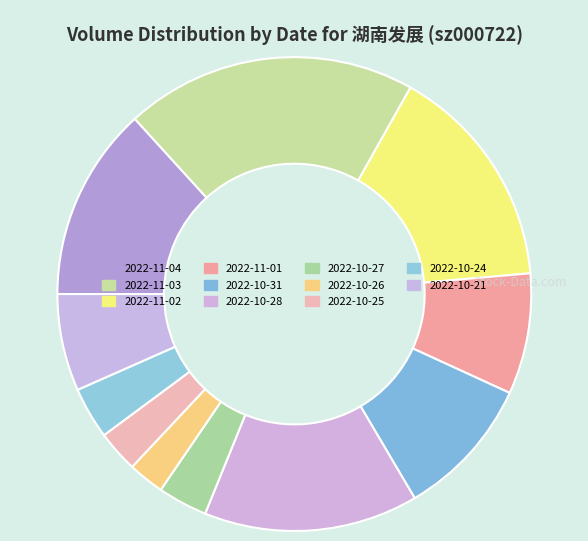

Is there any slice that represents more than half of the pie?

No